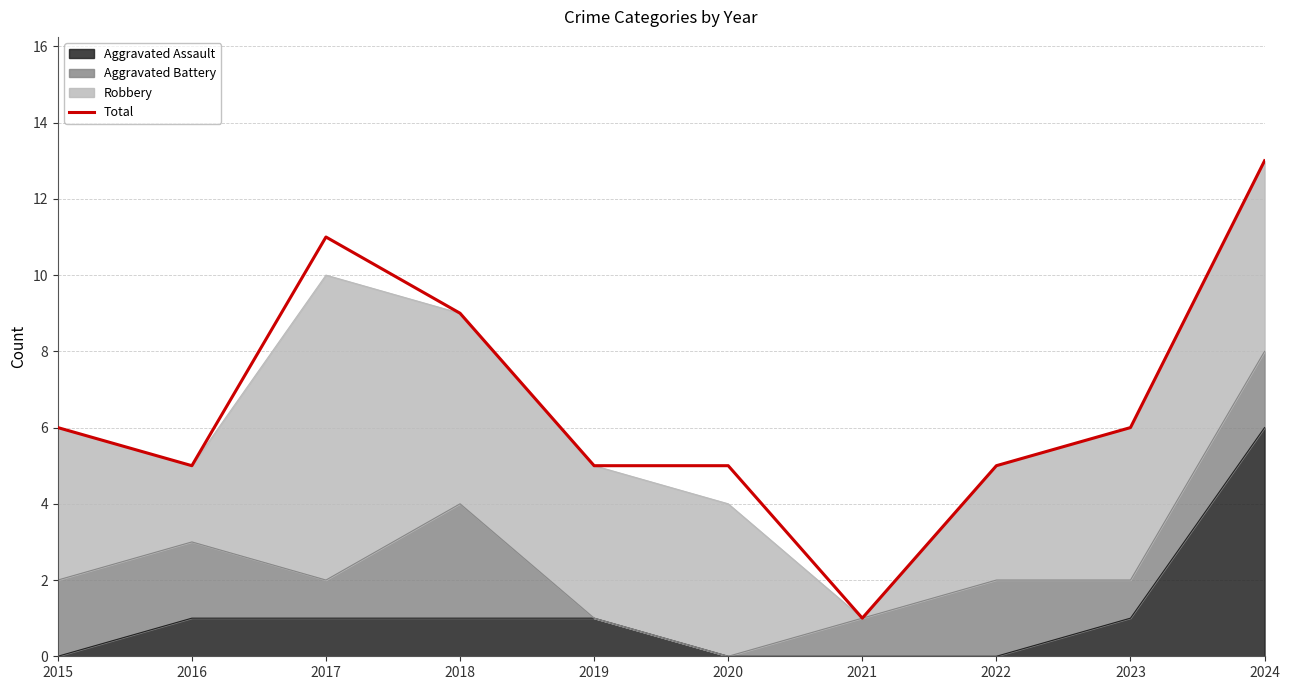

How many interior local valleys (lower than both neighbors) does the data have?

2